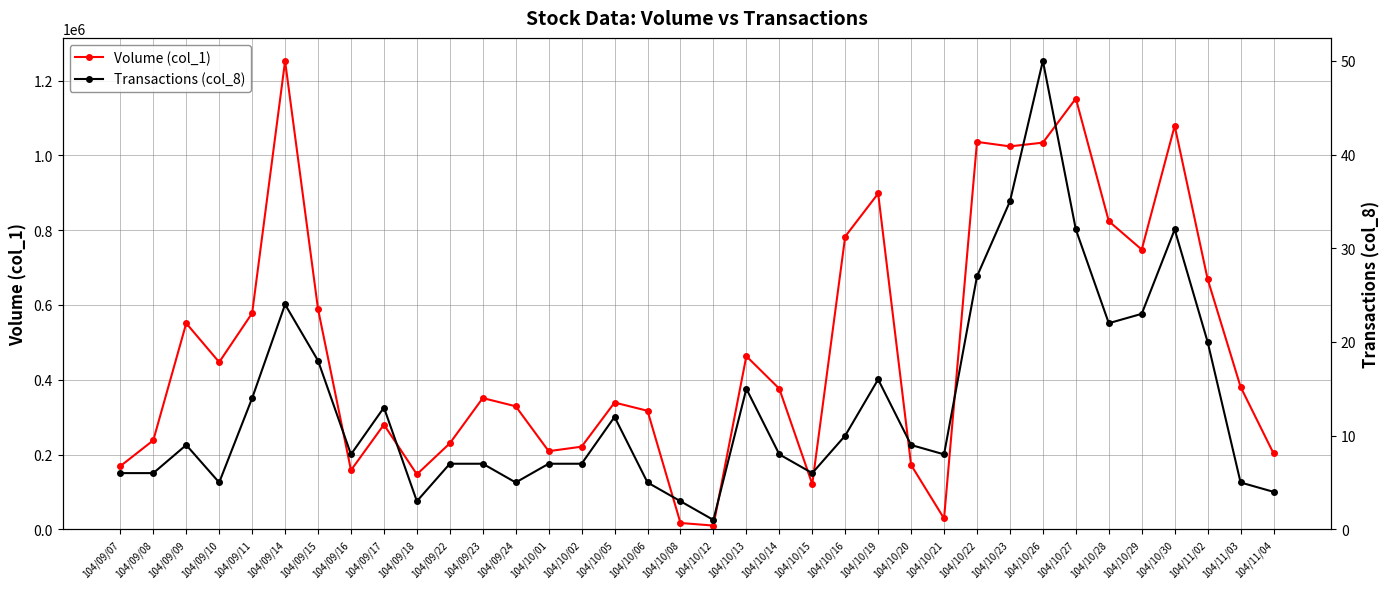

How many interior local peaks does the Transactions (col_8) series have?

8